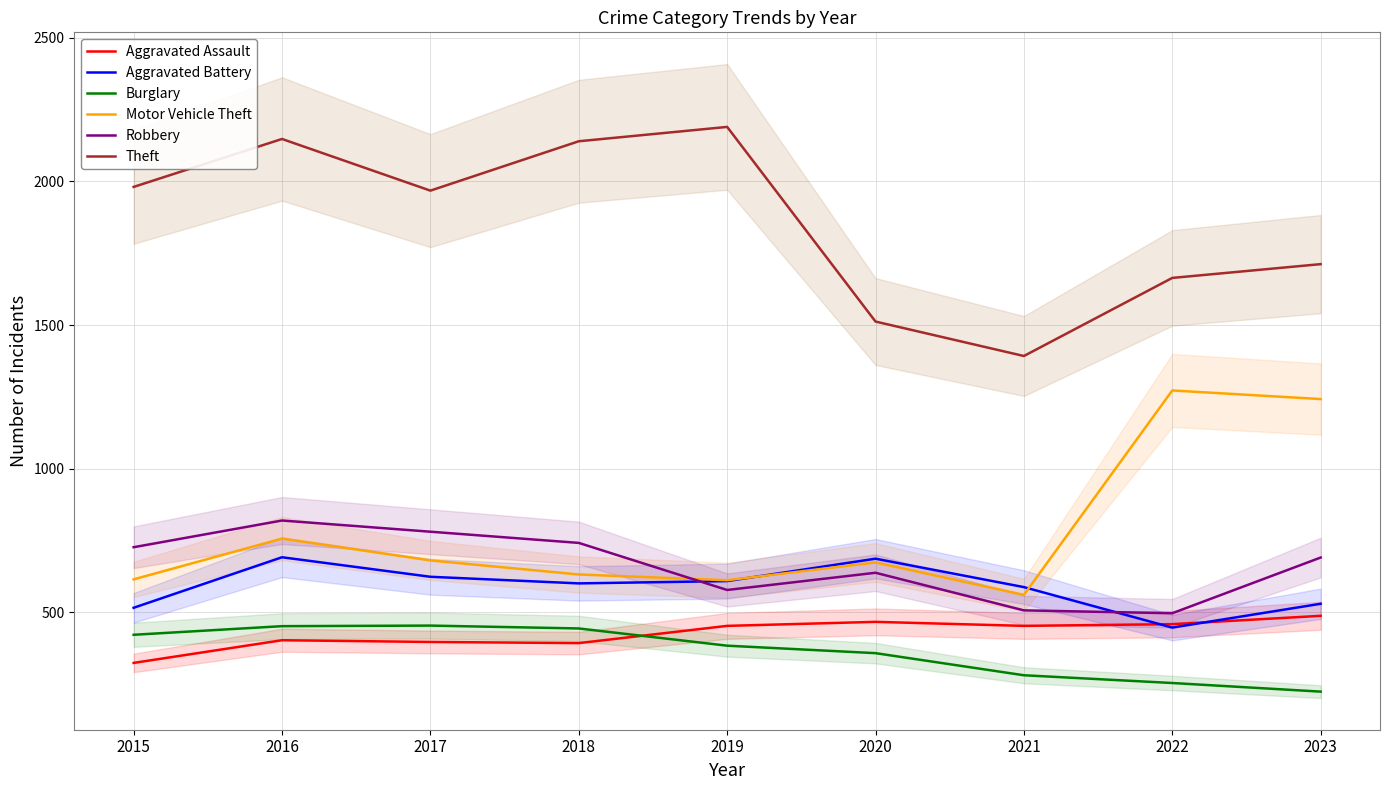

Where is Robbery nearest to the value 657?

2020